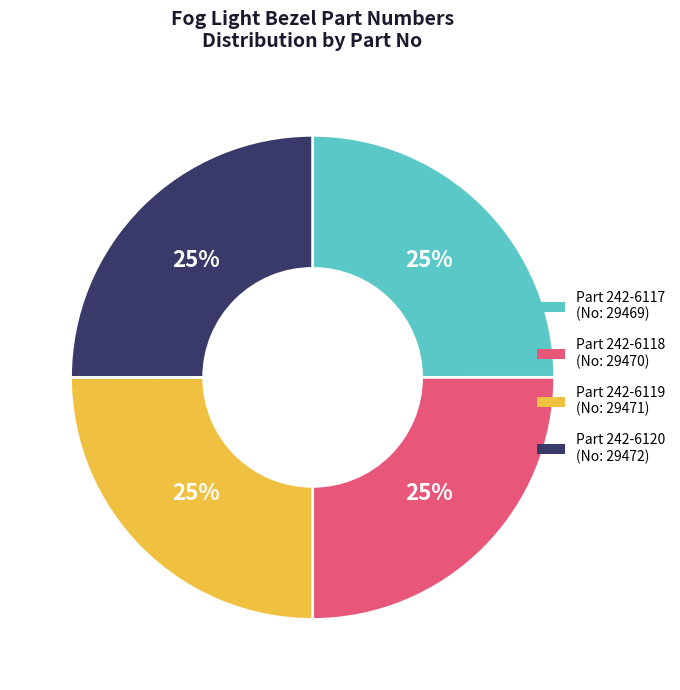

To the nearest percent, what is the average slice percentage?

25%